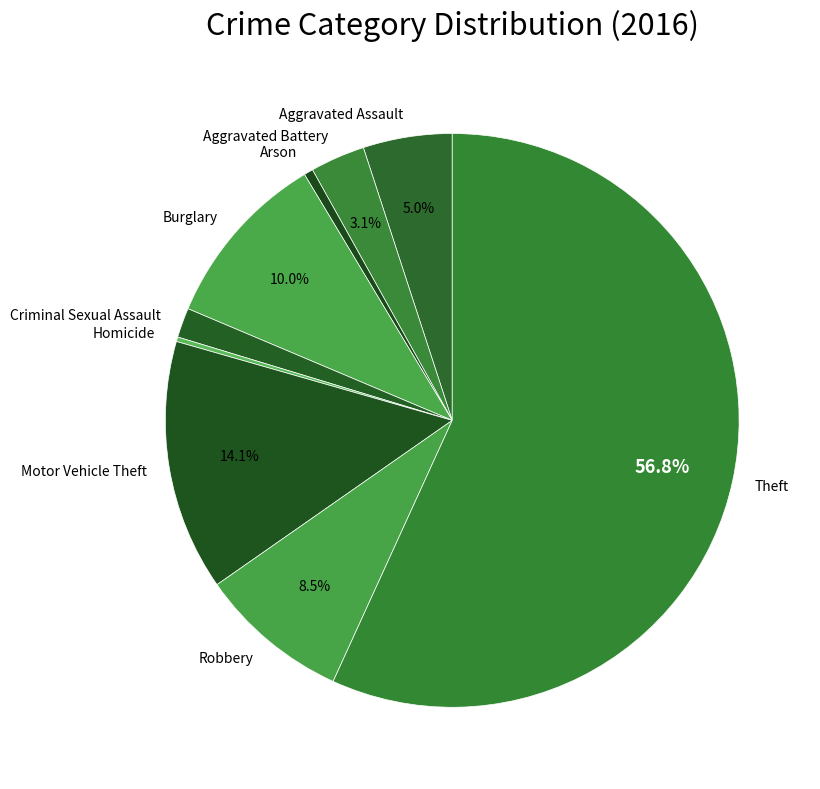

Is it true that Motor Vehicle Theft is 14% of the pie?

True